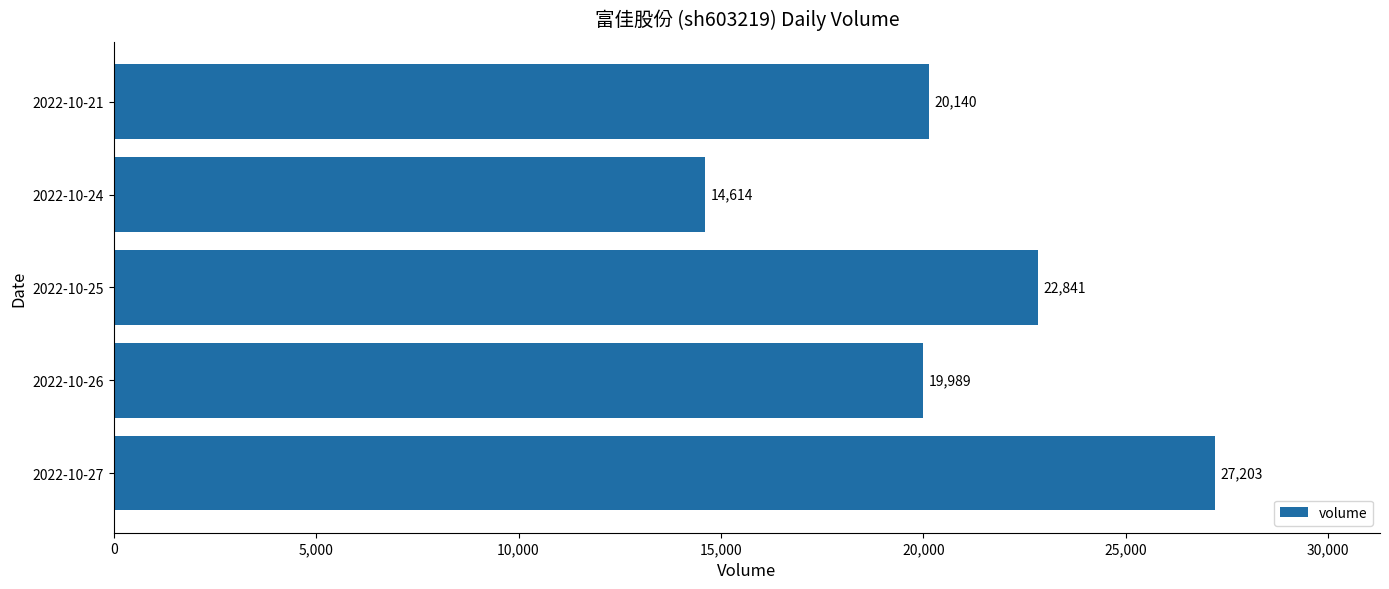

How many series are shown in this chart?

1